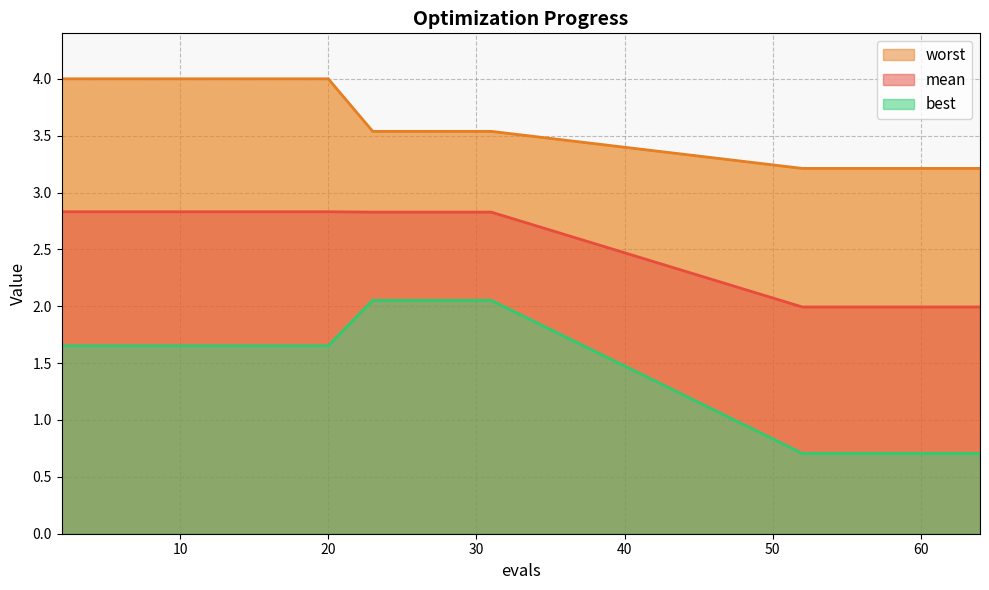

What is the minimum value for best?

0.7